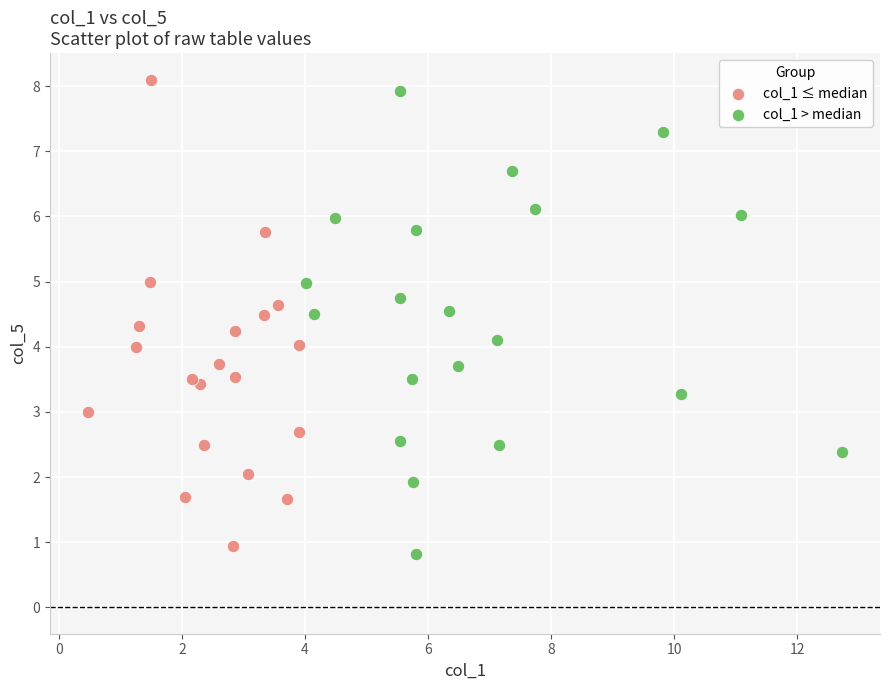

What are all the series names shown in the legend?

col_1 ≤ median, col_1 > median